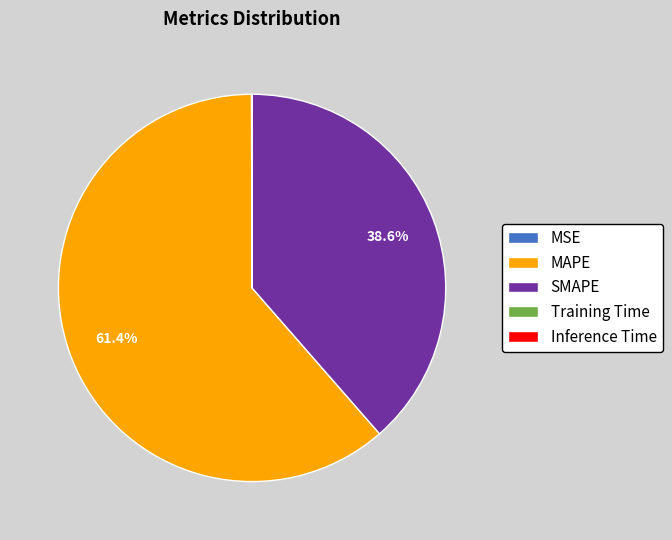

Is MAPE the majority of the pie?

Yes